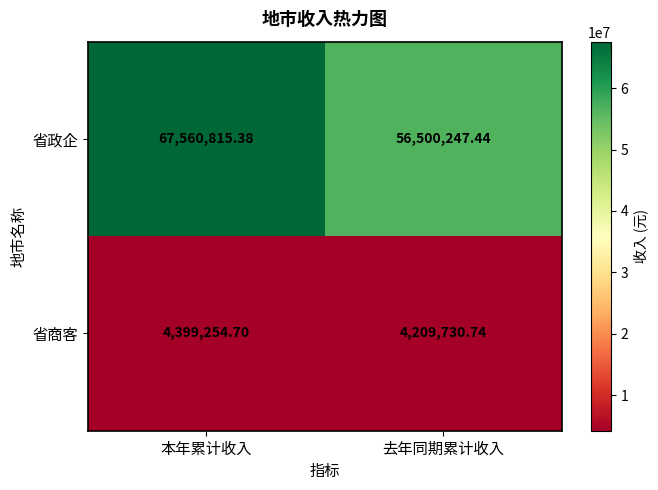

Which series has the largest total across all categories?

省政企